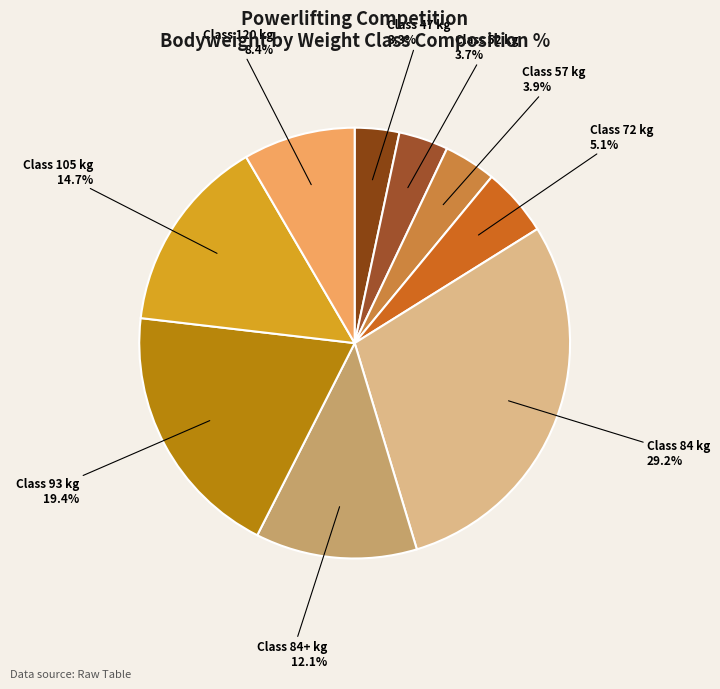

Count the number of slices in the pie.

9